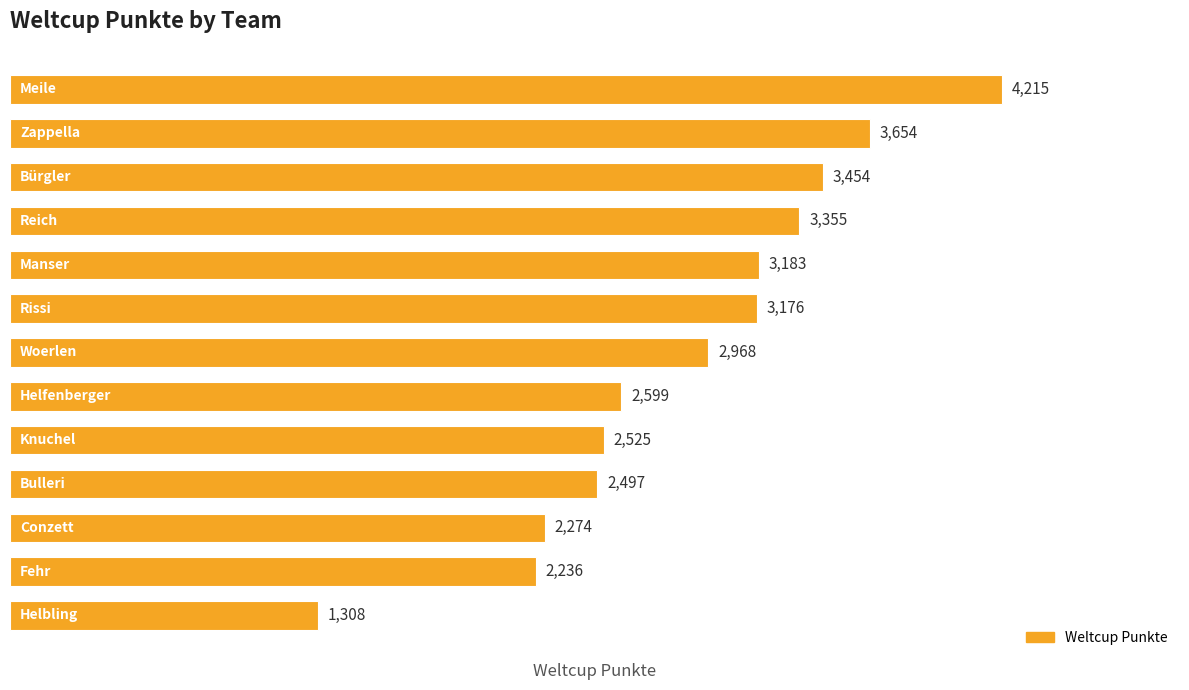

Reading top to bottom, what are all the values shown in this chart?

4215	3654	3454	3355	3183	3176	2968	2599	2525	2497	2274	2236	1308